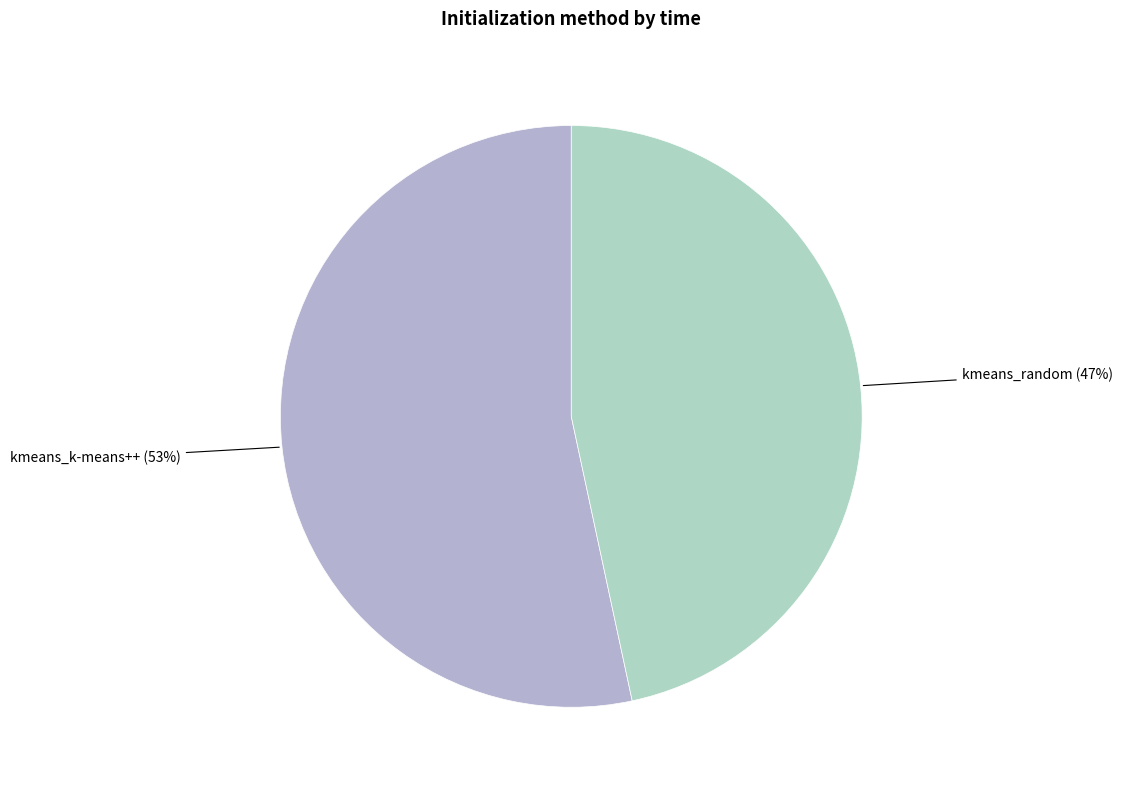

Which category has the smallest portion of the pie?

kmeans_random